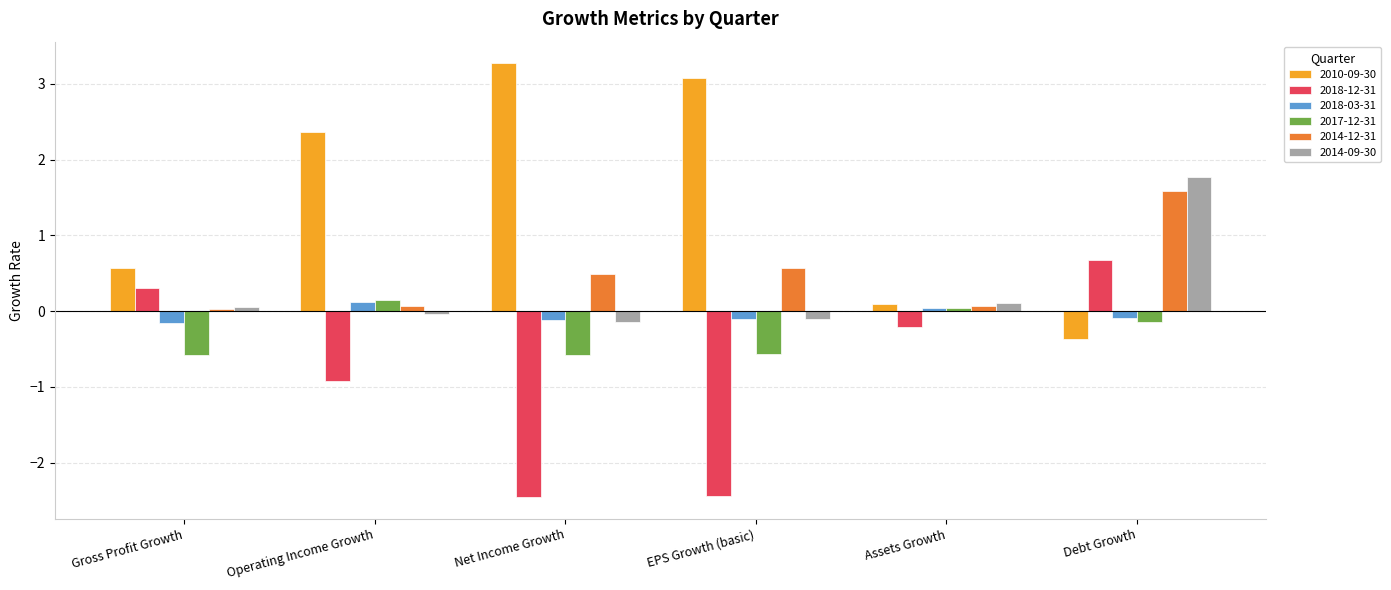

Which series has the largest range (max minus min)?

2010-09-30